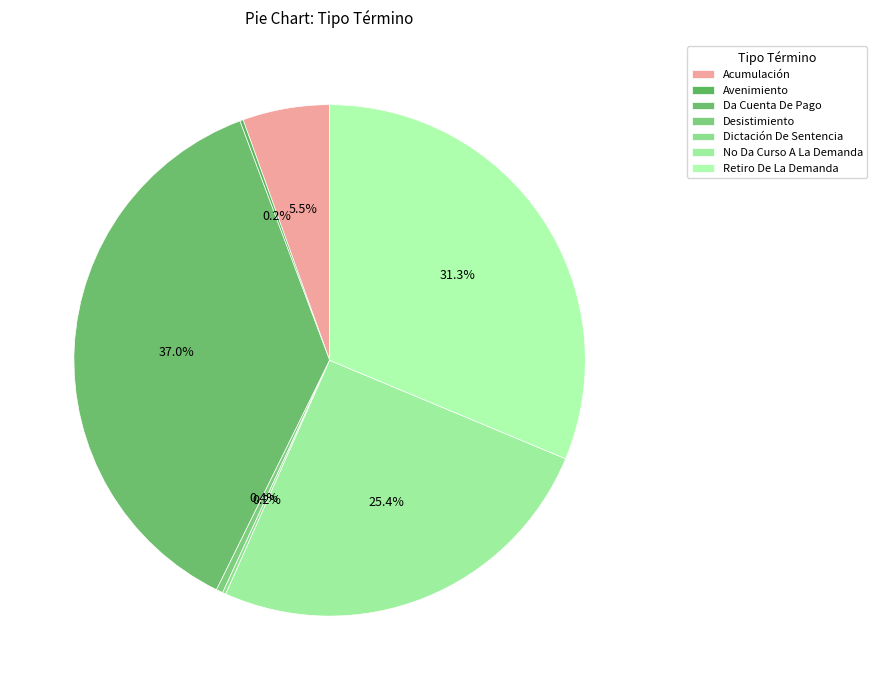

How many slices are in this pie chart?

7